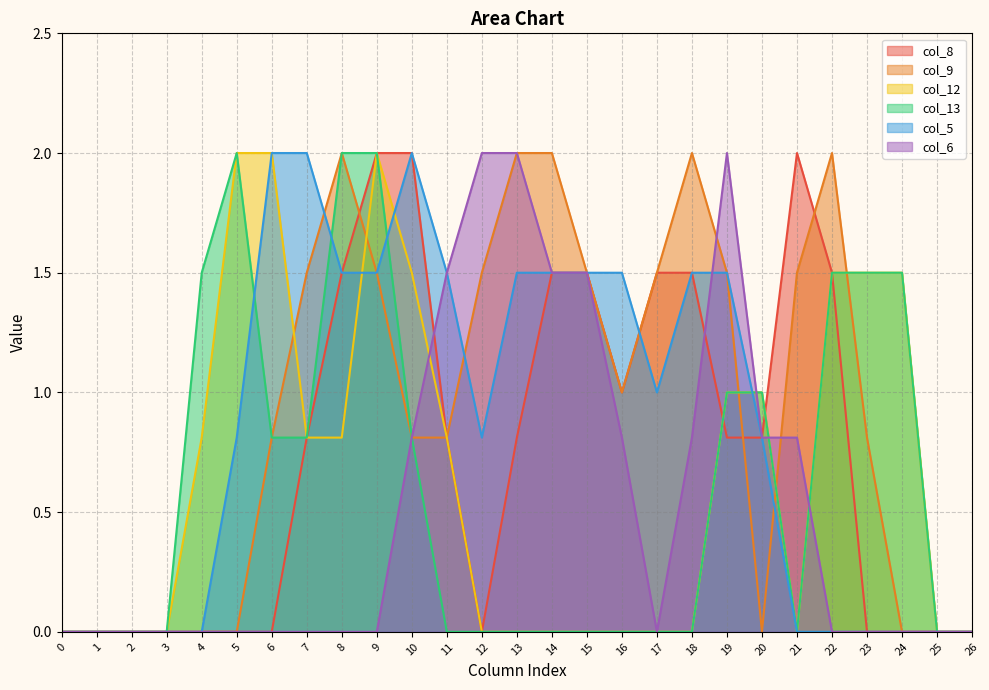

Reading left to right, extract all data points from this chart.

col_8: 0=0.0	1=0.0	2=0.0	3=0.0	4=0.0	5=0.0	6=0.0	7=0.8	8=1.5	9=2.0	10=2.0	11=0.8	12=0.0	13=0.8	14=1.5	15=1.5	16=1.0	17=1.5	18=1.5	19=0.8	20=0.8	21=2.0	22=1.5	23=0.0	24=0.0	25=0.0	26=0.0
col_9: 0=0.0	1=0.0	2=0.0	3=0.0	4=0.0	5=0.0	6=0.8	7=1.5	8=2.0	9=1.5	10=0.8	11=0.8	12=1.5	13=2.0	14=2.0	15=1.5	16=1.0	17=1.5	18=2.0	19=1.5	20=0.0	21=1.5	22=2.0	23=0.8	24=0.0	25=0.0	26=0.0
col_12: 0=0.0	1=0.0	2=0.0	3=0.0	4=0.8	5=2.0	6=2.0	7=0.8	8=0.8	9=2.0	10=1.5	11=0.8	12=0.0	13=0.0	14=0.0	15=0.0	16=0.0	17=0.0	18=0.0	19=1.0	20=1.0	21=0.0	22=1.5	23=1.5	24=1.5	25=0.0	26=0.0
col_13: 0=0.0	1=0.0	2=0.0	3=0.0	4=1.5	5=2.0	6=0.8	7=0.8	8=2.0	9=2.0	10=0.8	11=0.0	12=0.0	13=0.0	14=0.0	15=0.0	16=0.0	17=0.0	18=0.0	19=1.0	20=1.0	21=0.0	22=1.5	23=1.5	24=1.5	25=0.0	26=0.0
col_5: 0=0.0	1=0.0	2=0.0	3=0.0	4=0.0	5=0.8	6=2.0	7=2.0	8=1.5	9=1.5	10=2.0	11=1.5	12=0.8	13=1.5	14=1.5	15=1.5	16=1.5	17=1.0	18=1.5	19=1.5	20=0.8	21=0.0	22=0.0	23=0.0	24=0.0	25=0.0	26=0.0
col_6: 0=0.0	1=0.0	2=0.0	3=0.0	4=0.0	5=0.0	6=0.0	7=0.0	8=0.0	9=0.0	10=0.8	11=1.5	12=2.0	13=2.0	14=1.5	15=1.5	16=0.8	17=0.0	18=0.8	19=2.0	20=0.8	21=0.8	22=0.0	23=0.0	24=0.0	25=0.0	26=0.0